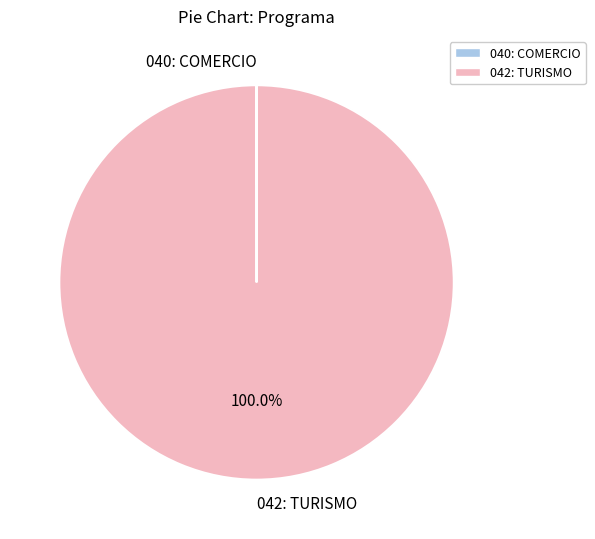

What is the majority slice?

042: TURISMO